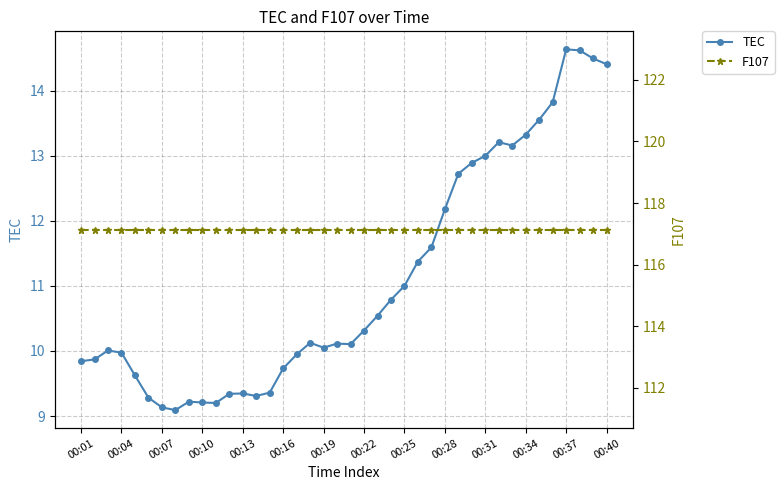

What is the difference between the maximum and second lowest values in the TEC series?

5.5